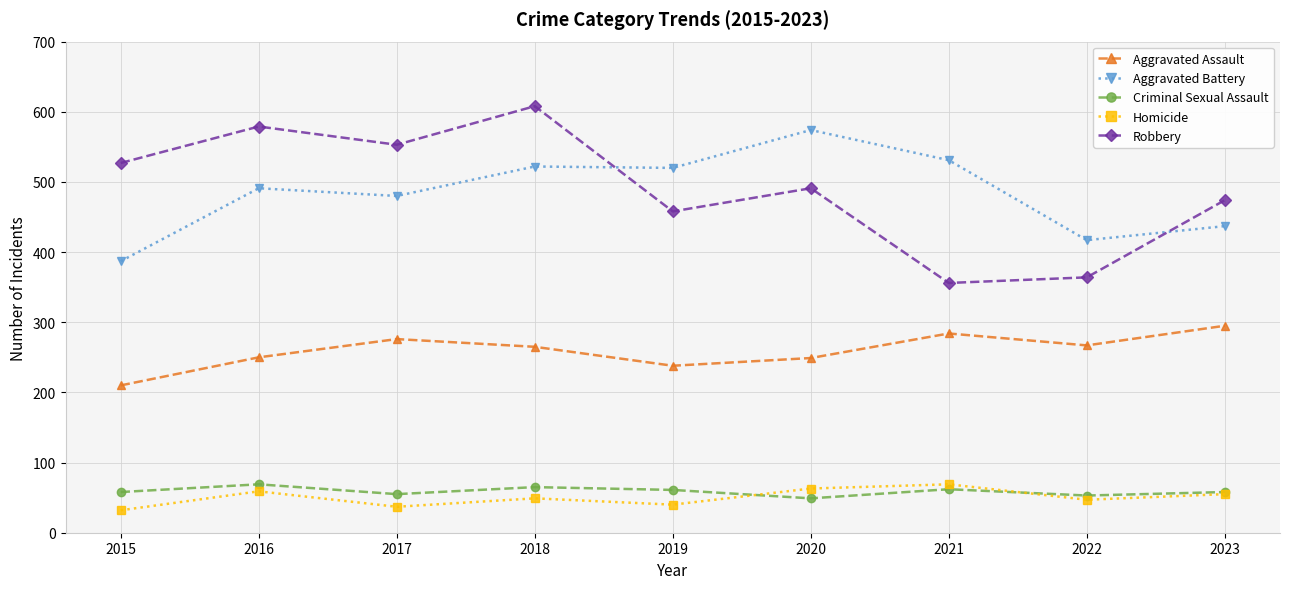

Does the chart have visible grid lines?

Yes